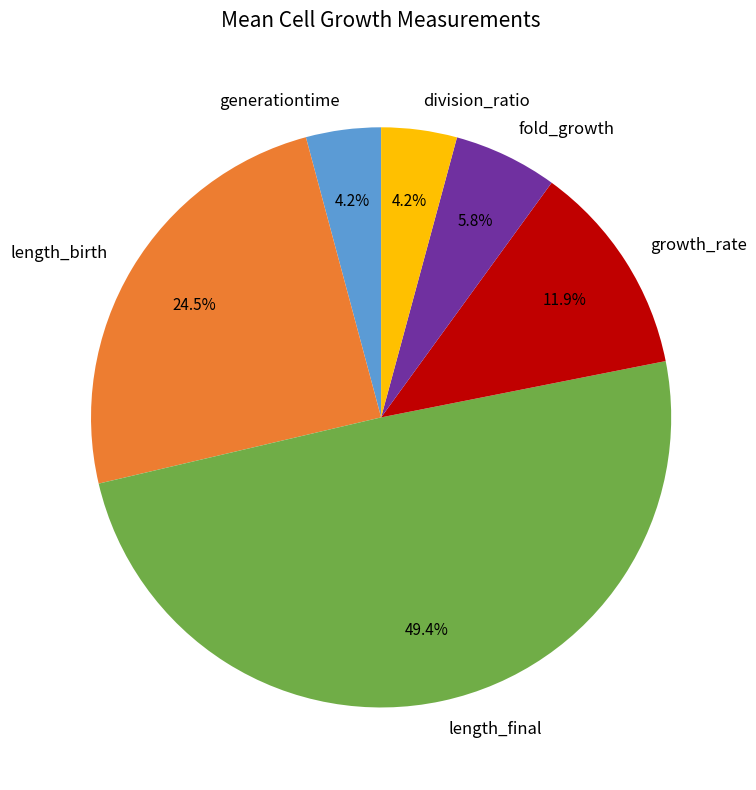

Count the number of slices in the pie.

6